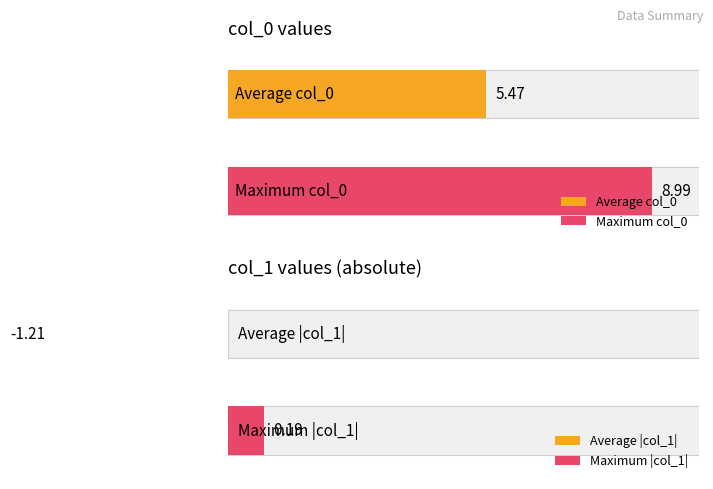

True or false: col_0 has a value of 6.1 at C.

False